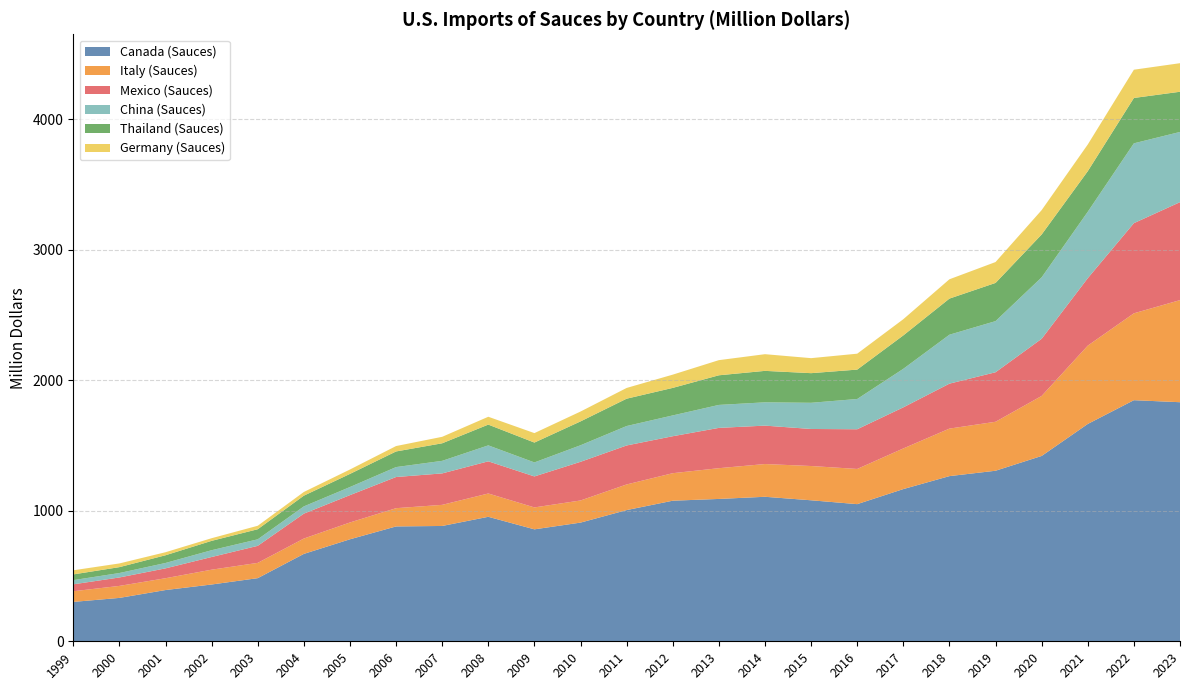

Reading left to right, transcribe all the data shown in this chart.

Canada (Sauces): 301.7	332.3	392.5	435.0	483.6	669.4	781.3	879.8	883.4	953.6	857.5	909.1	1005.0	1076.9	1090.4	1106.9	1080.1	1050.5	1165.9	1265.2	1306.4	1419.7	1664.8	1846.8	1831.3
Italy (Sauces): 81.6	91.9	90.6	113.5	117.0	117.6	128.8	139.8	161.7	178.5	167.9	169.5	196.4	210.7	235.5	250.8	262.5	269.6	311.3	364.0	375.1	459.7	600.0	665.5	782.0
Mexico (Sauces): 53.0	64.6	75.5	97.1	130.5	190.7	209.5	238.7	240.9	246.4	237.4	296.2	298.6	283.2	308.7	294.3	283.7	304.0	314.8	344.3	379.3	437.8	516.6	690.5	750.4
China (Sauces): 32.1	34.1	41.3	52.1	50.0	55.6	62.1	76.1	96.2	122.3	107.3	126.8	148.9	159.4	176.0	178.5	200.6	231.9	295.2	374.9	391.7	470.7	508.8	611.6	537.9
Thailand (Sauces): 43.8	45.1	59.0	71.6	77.2	82.2	100.4	119.7	134.5	159.0	152.1	182.7	209.4	210.8	226.9	240.9	226.9	225.1	255.9	276.6	292.5	328.2	310.8	347.4	307.8
Germany (Sauces): 31.6	28.3	23.3	20.3	26.6	28.2	33.7	41.4	49.6	60.1	72.4	75.6	82.3	101.5	116.0	127.8	115.0	121.9	124.1	148.0	160.0	186.7	204.4	216.5	218.8